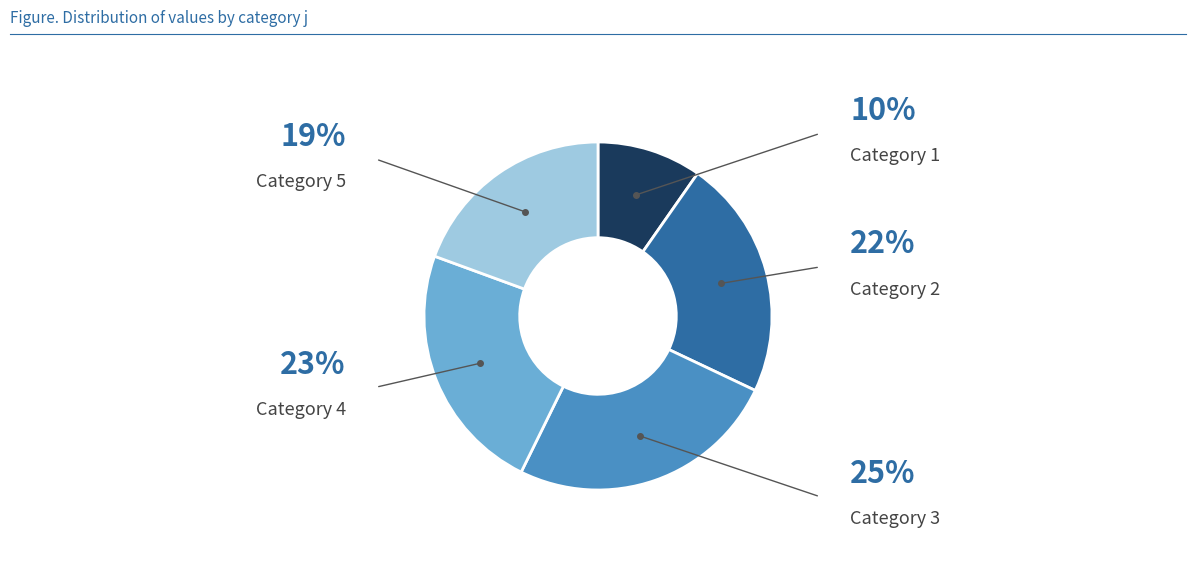

Is there any slice that represents more than half of the pie?

No